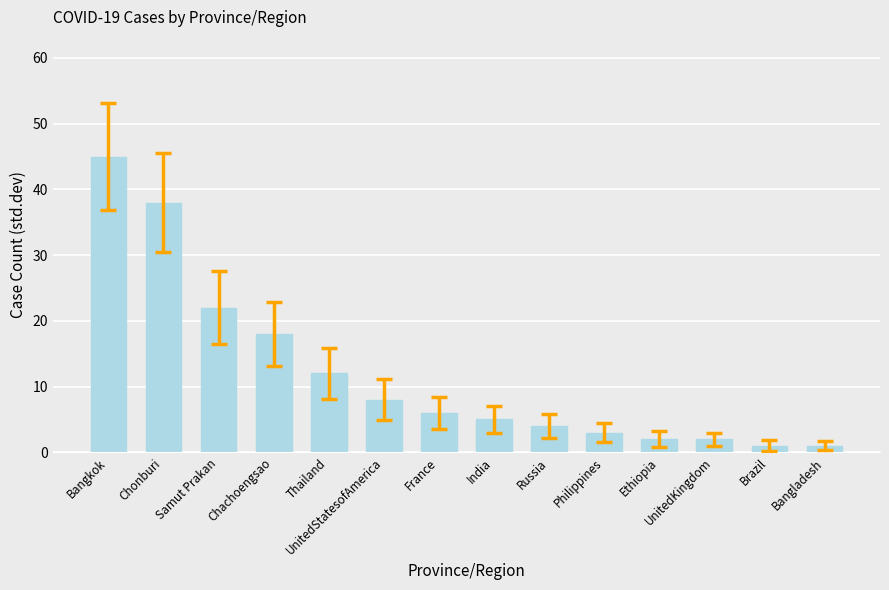

Reading left to right, what are all the values shown in this chart?

45	38	22	18	12	8	6	5	4	3	2	2	1	1